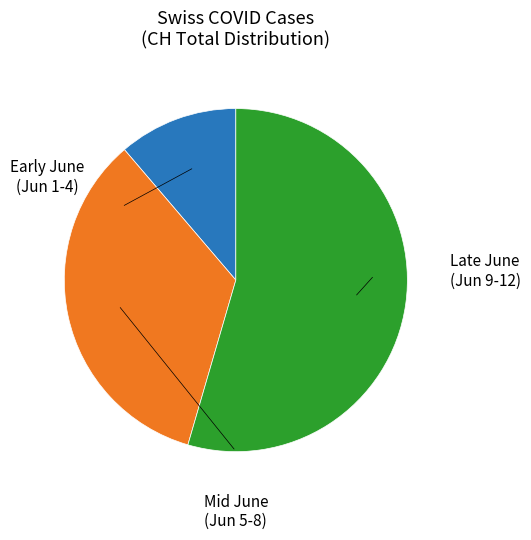

Does any single category account for the majority?

Yes